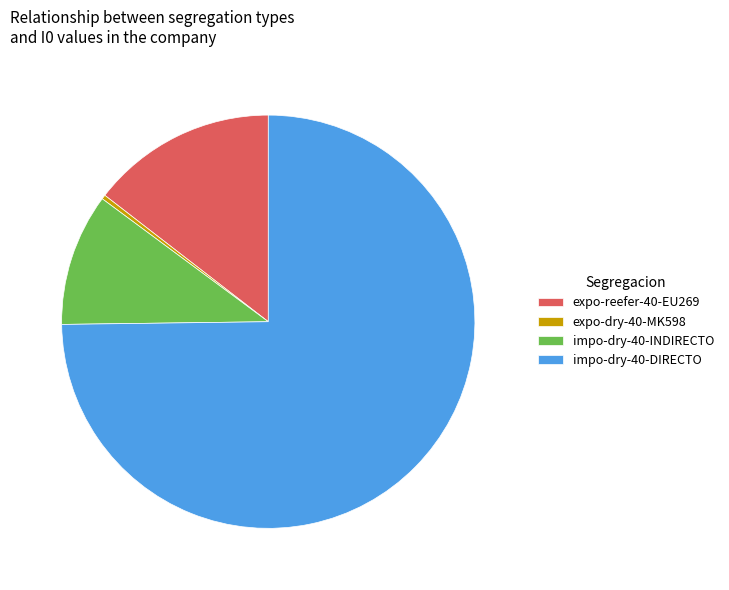

What is the majority slice?

impo-dry-40-DIRECTO